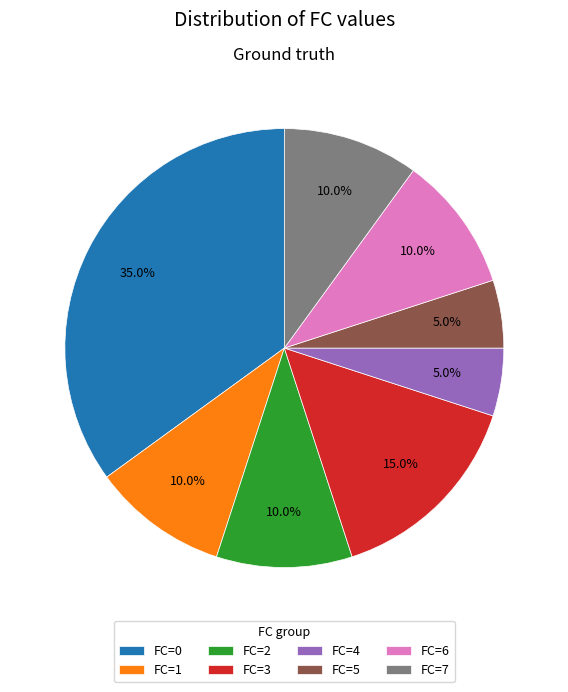

Is it true that FC=4 is 1% of the pie?

False